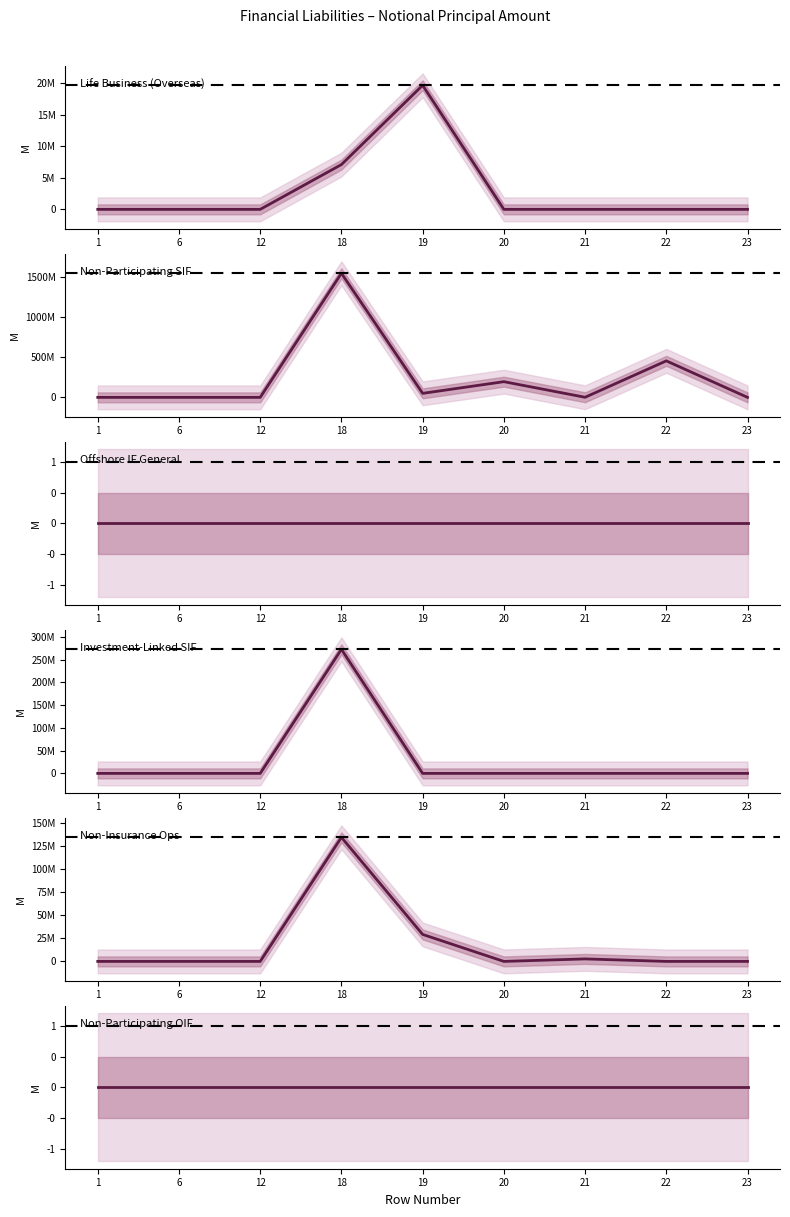

Where do Life Business (Overseas) and Investment-Linked SIF first cross each other?

18 and 19